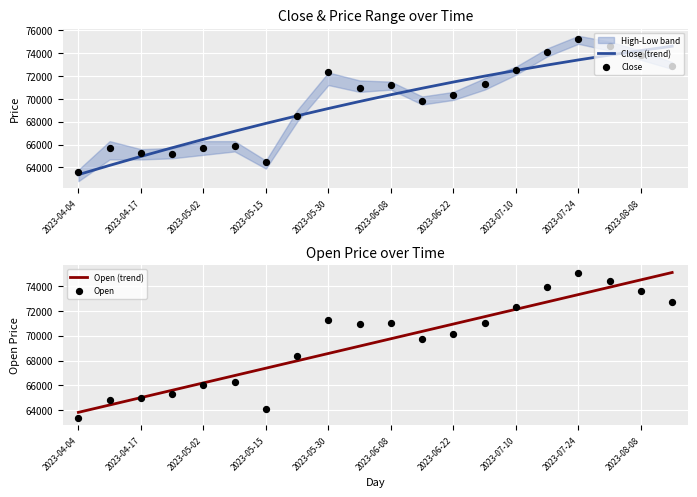

Which series has the largest total across all categories?

Close (trend)